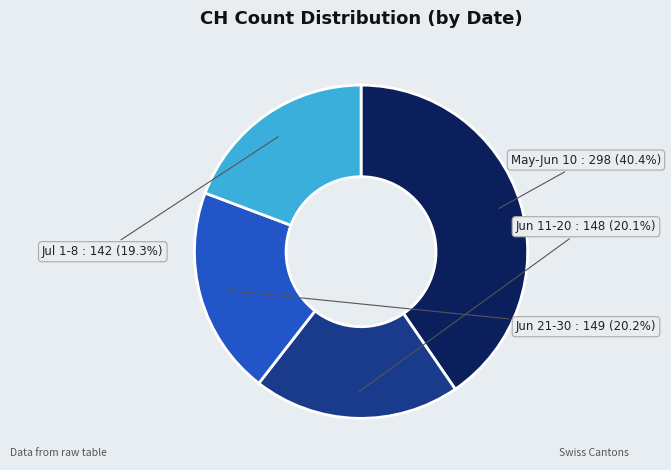

Is there a majority slice in this chart?

No